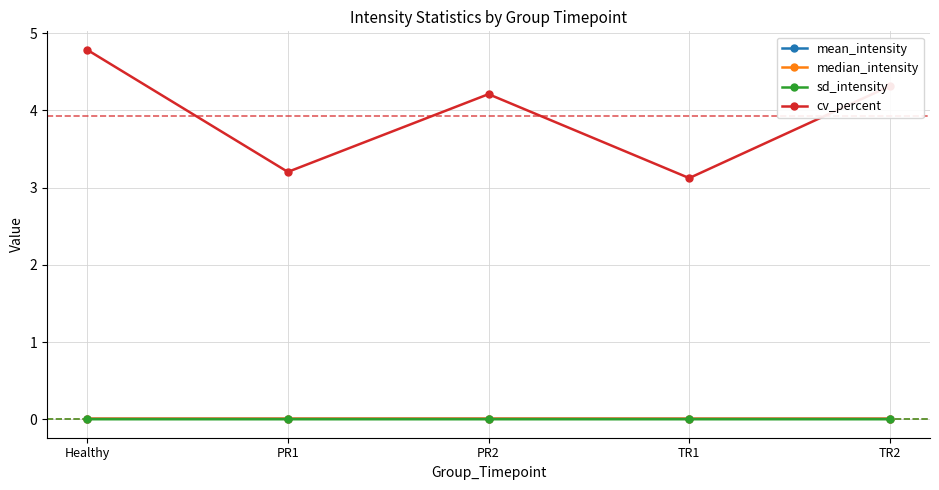

Where does the cv_percent series first go above 4?

Healthy